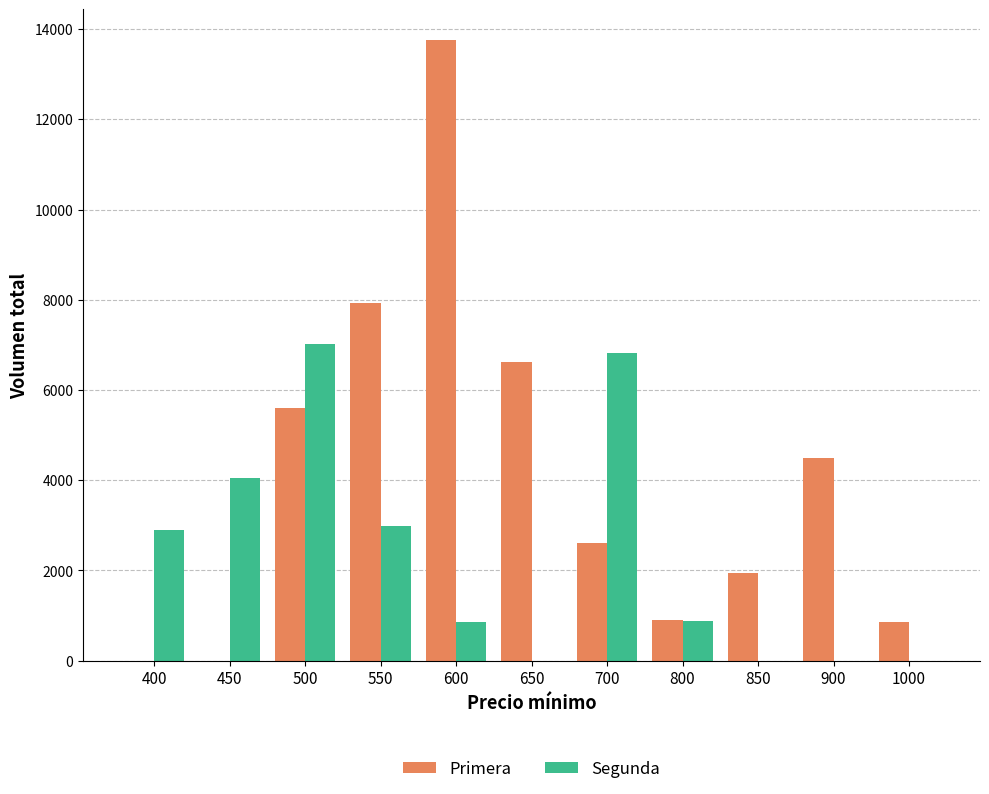

What is the maximum value shown in the chart?

13750